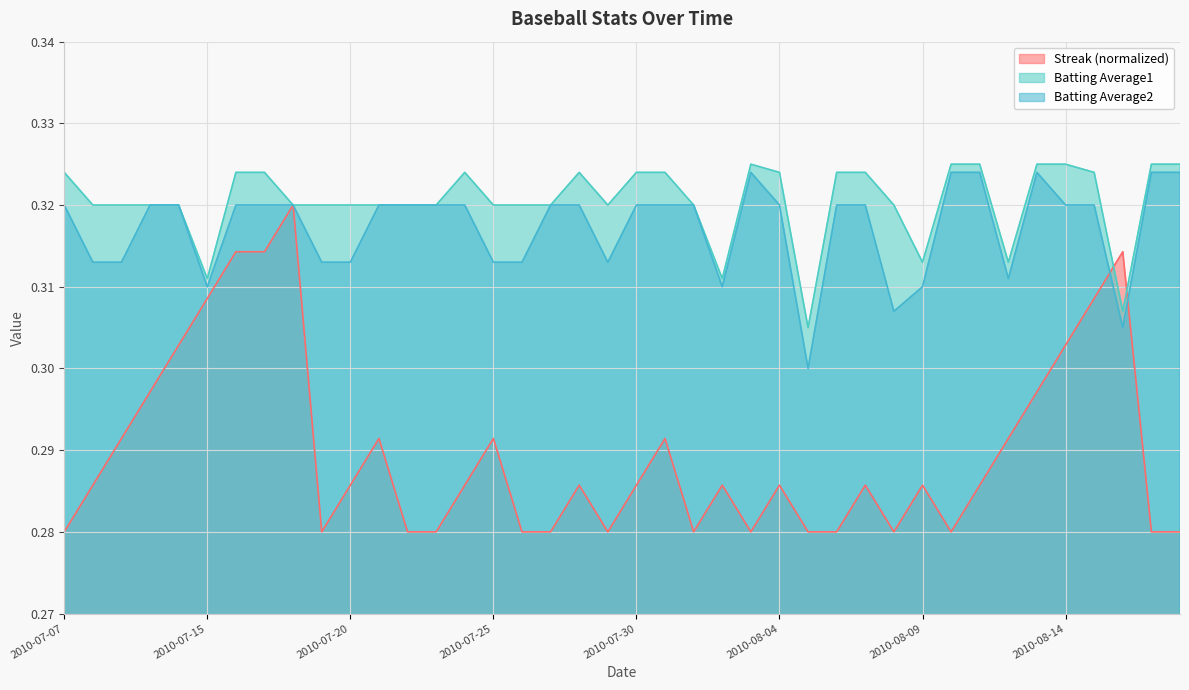

How many lines are shown in the chart?

3